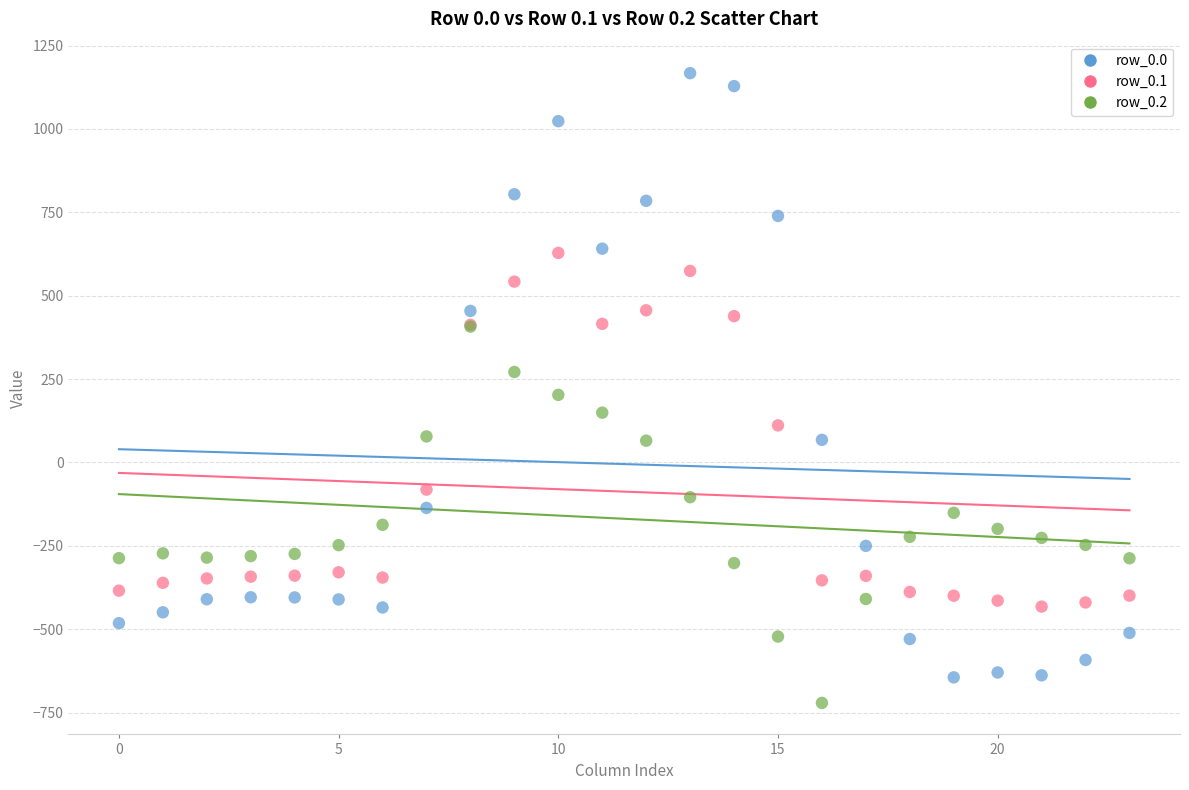

What are all the series names shown in the legend?

row_0.0, row_0.1, row_0.2